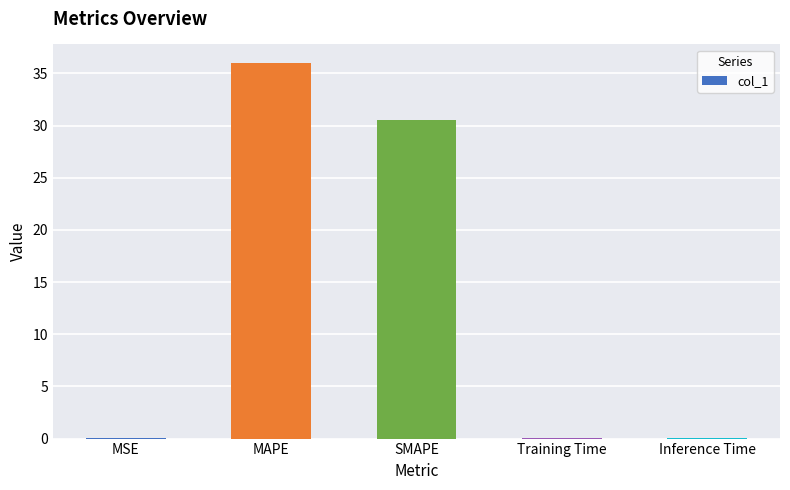

Which has a higher value, SMAPE or Training Time?

SMAPE